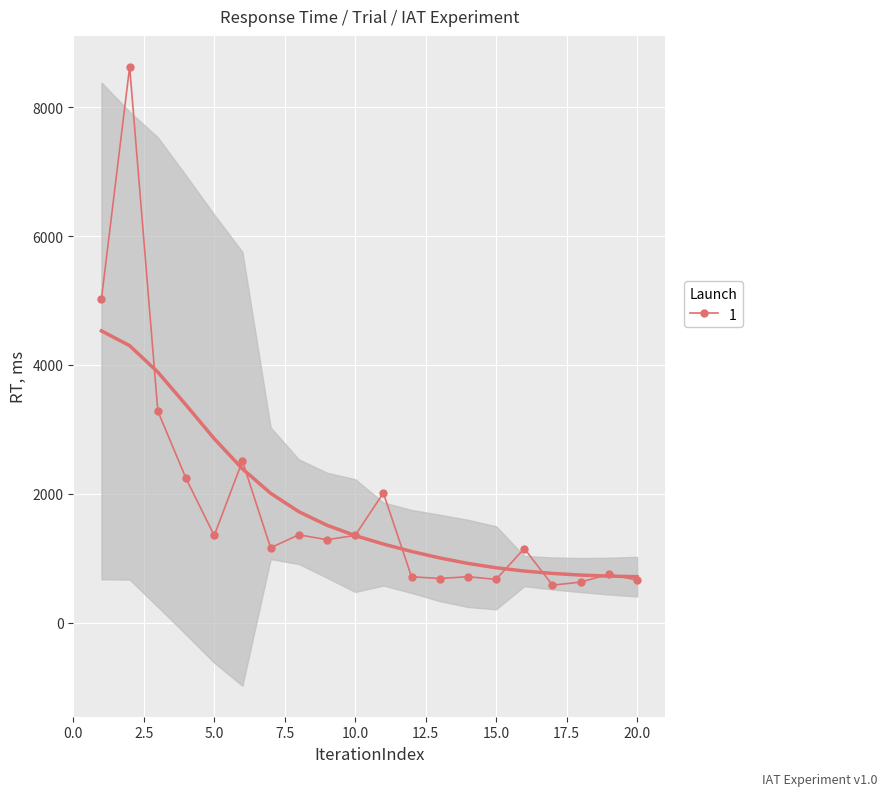

True or false: the data shows 2238 at 4.

True